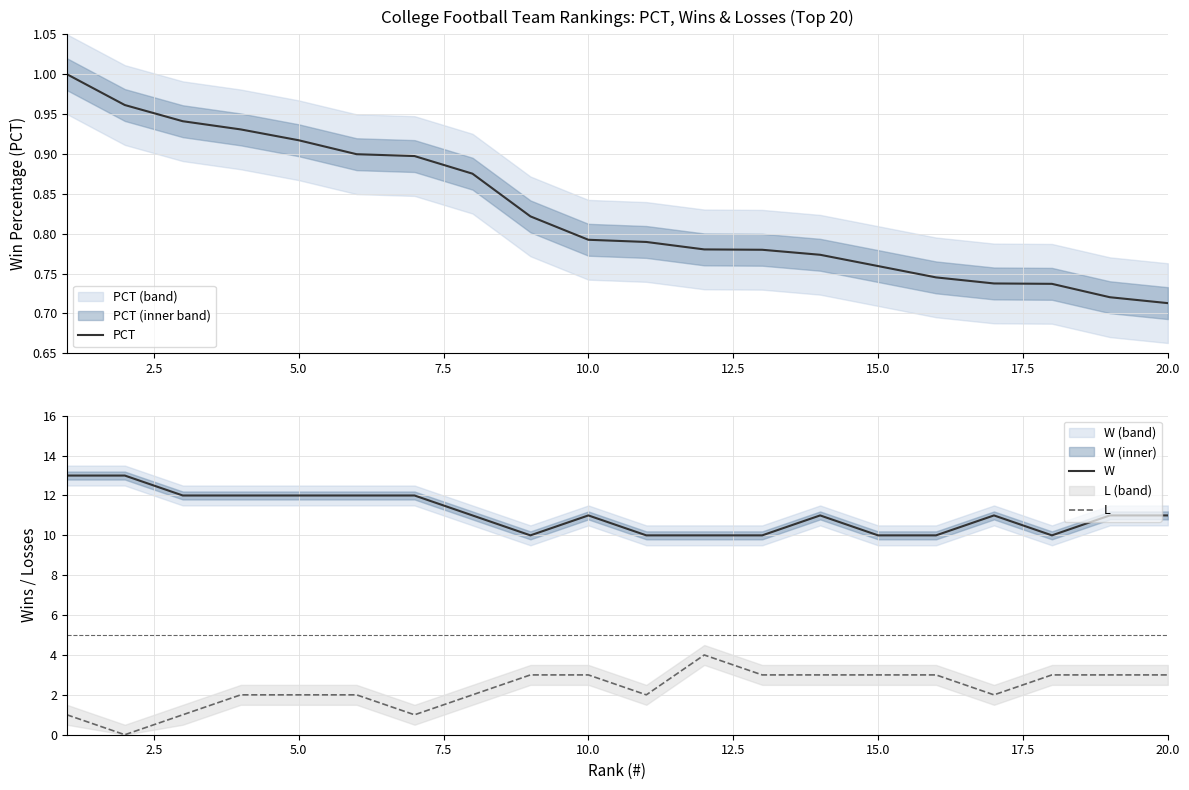

True or false: L has a value of 2 at 20.0.

False